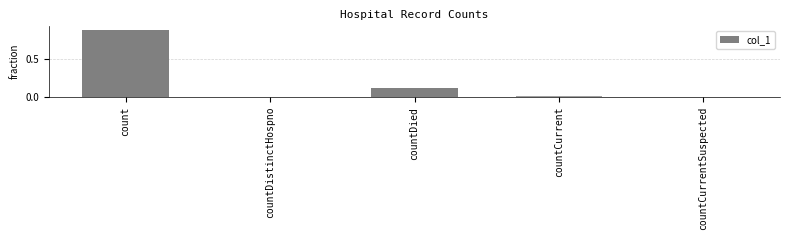

Are the bars grouped side by side (vs. stacked)?

No